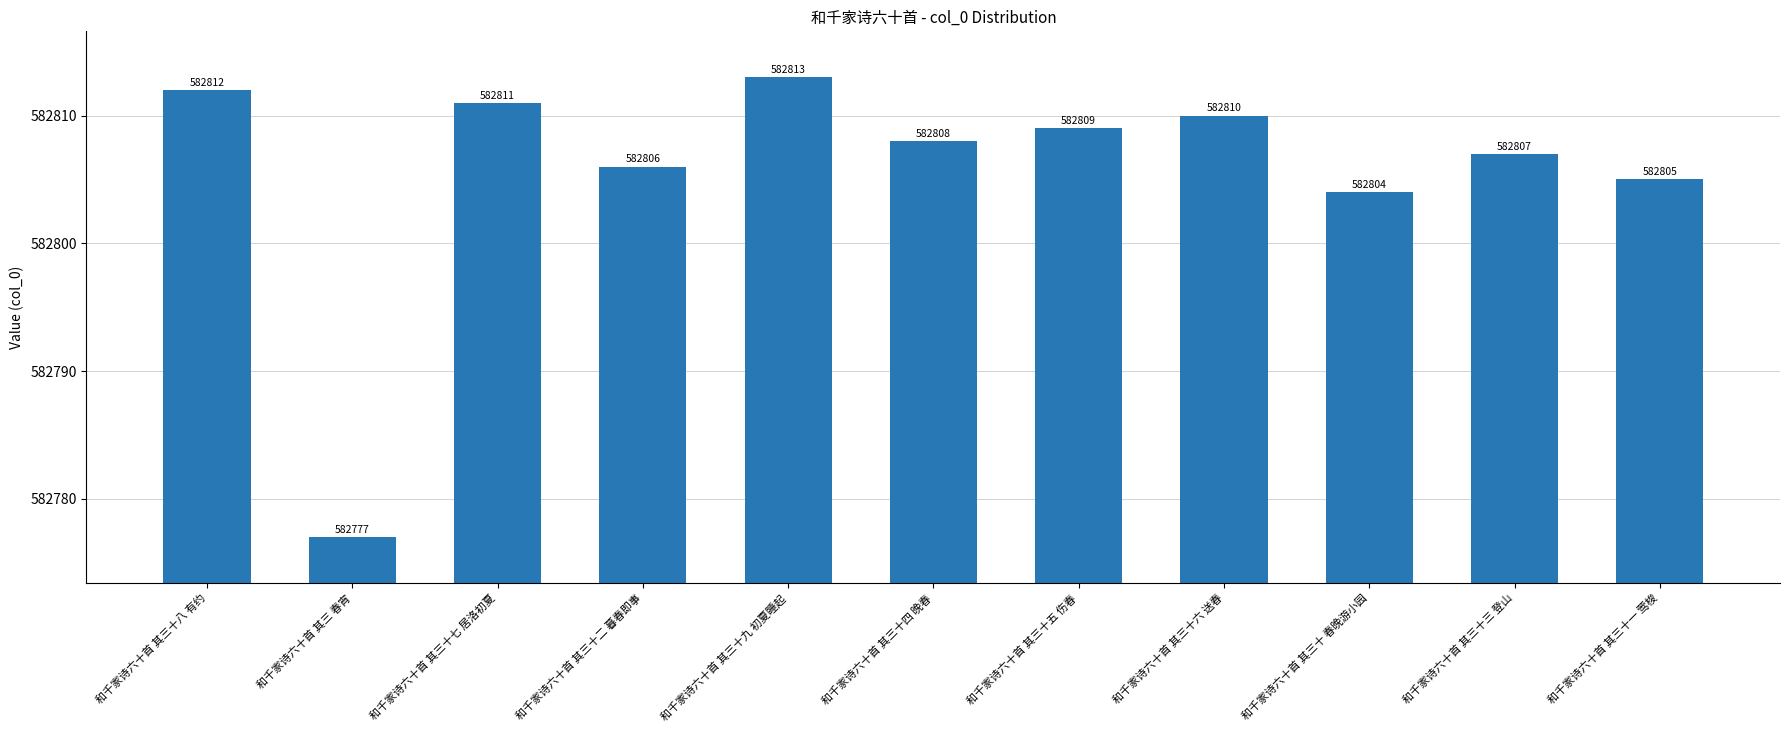

Which label corresponds to the smallest value in the chart?

和千家诗六十首 其三 春宵